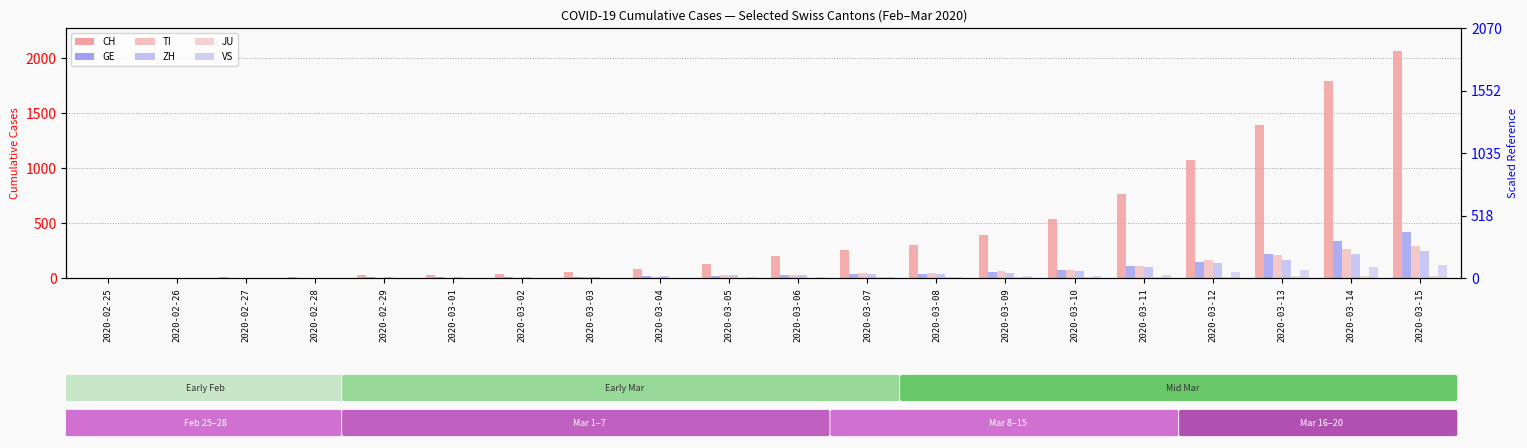

List the labels in order of TI value, largest first.

2020-03-15, 2020-03-14, 2020-03-13, 2020-03-12, 2020-03-11, 2020-03-10, 2020-03-09, 2020-03-08, 2020-03-07, 2020-03-06, 2020-03-05, 2020-03-04, 2020-03-03, 2020-03-02, 2020-02-29, 2020-03-01, 2020-02-26, 2020-02-27, 2020-02-28, 2020-02-25